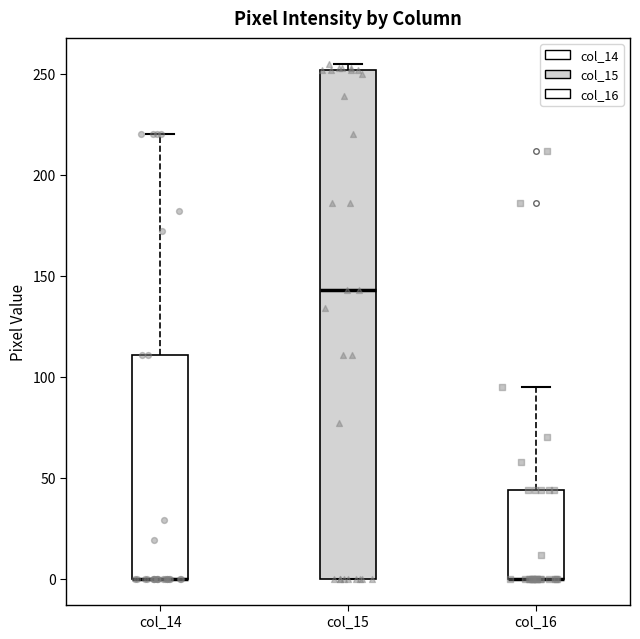

Reading left to right, read every box against the y-axis: the position of its median line, the range the box covers, and the ends of its whiskers. The values are not printed on the chart, so give them approximately, as read against the axis.

col_14: median 0 (drawn on the box's lower edge), box 0 to 110, whiskers 0 to 220
col_15: median 145, box 0 to 250, whiskers 0 to 255
col_16: median 0 (drawn on the box's lower edge), box 0 to 45, whiskers 0 to 95